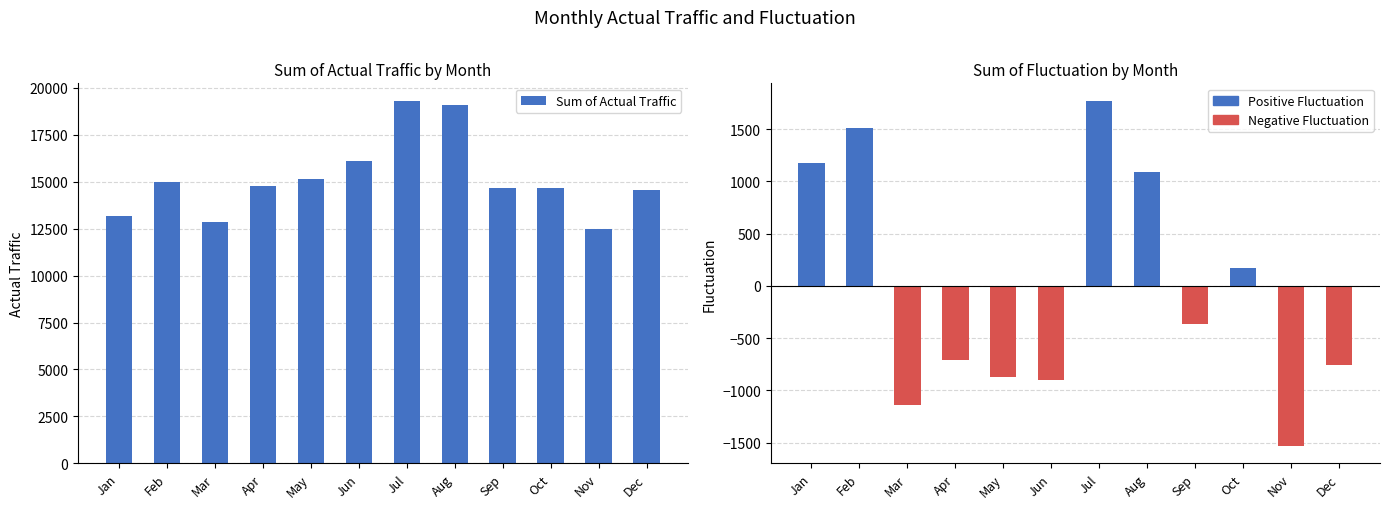

What is the value of the Sum of Actual Traffic bar at the 3rd from the left?

12860